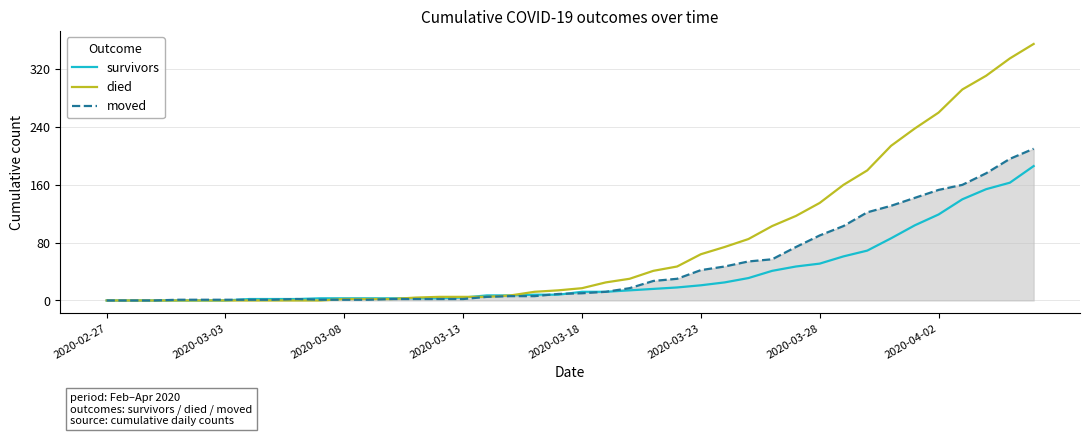

Which series has the largest range (max minus min)?

died